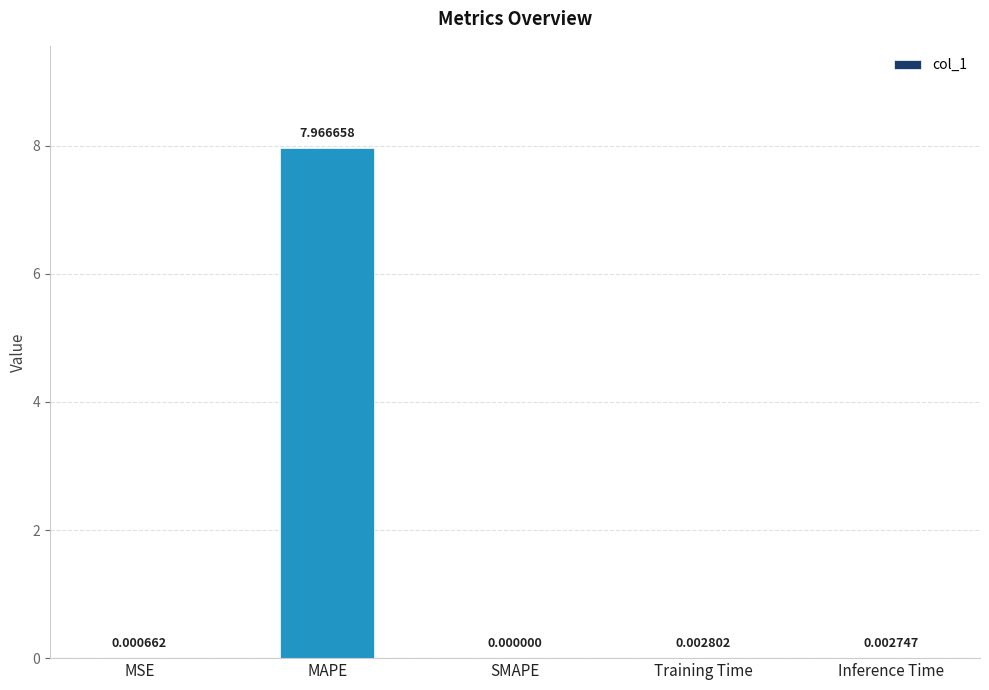

What is the sum of the values at MSE and MAPE?

8.0